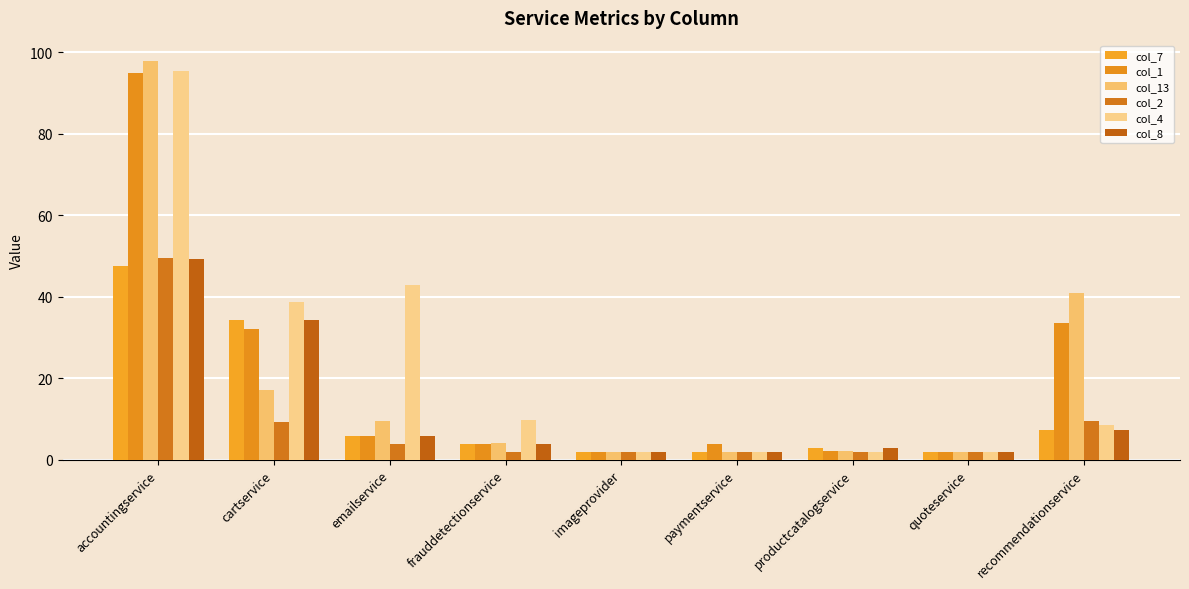

How many bars are there in total?

54